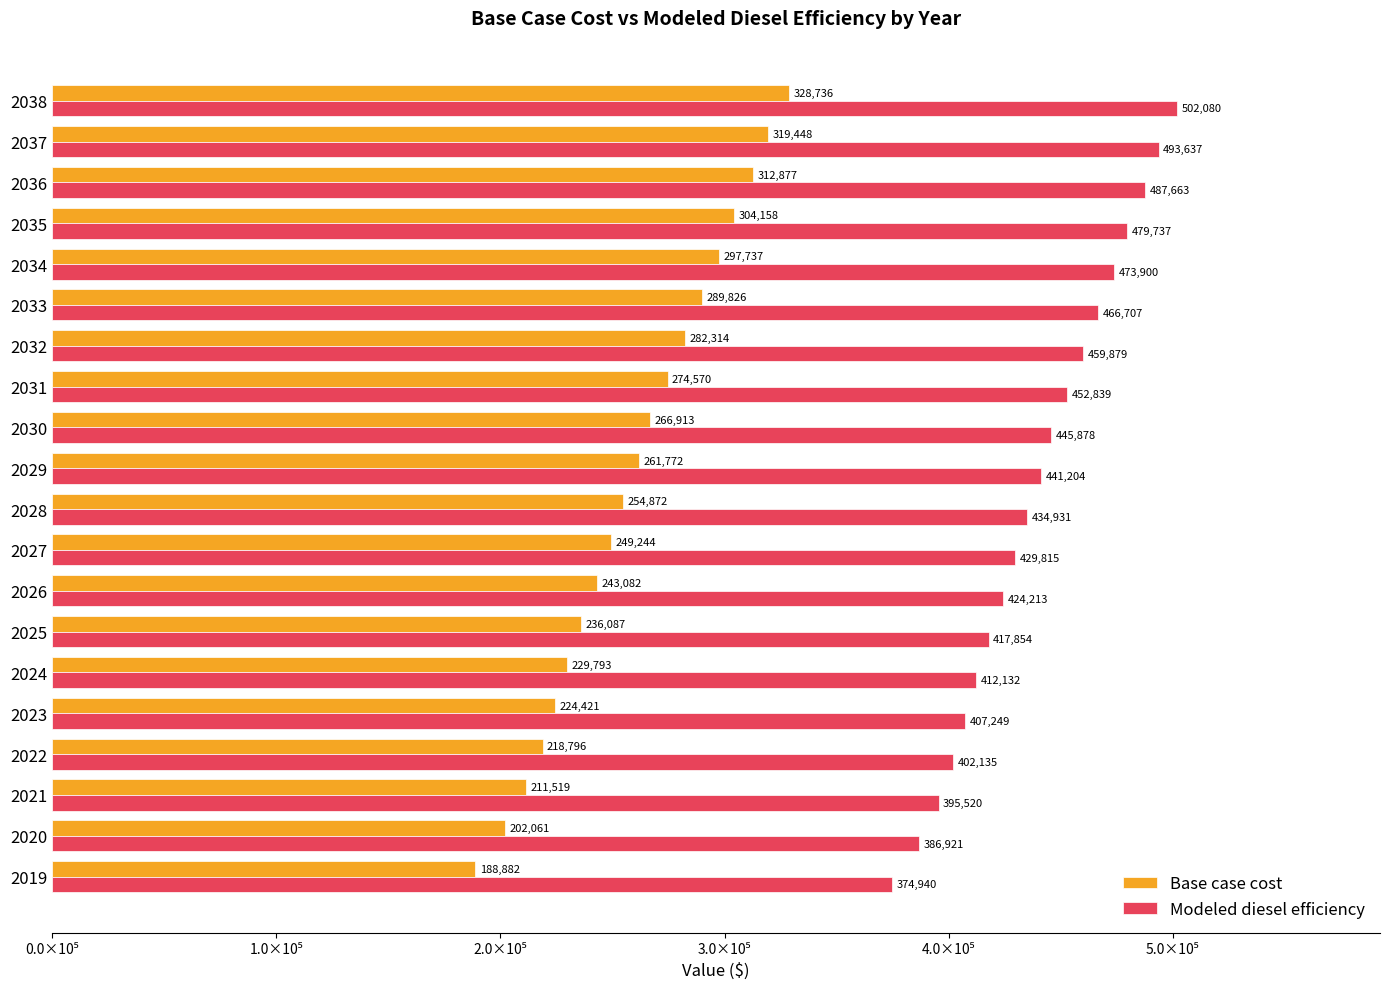

What are all the series names shown in the legend?

Base case cost, Modeled diesel efficiency